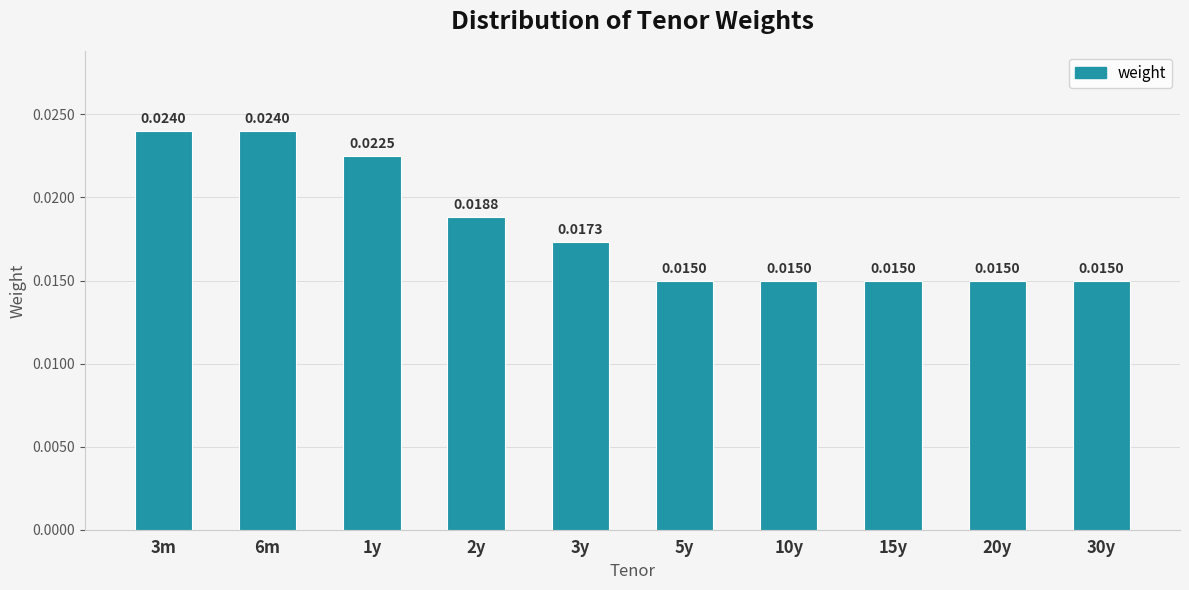

Between 15y and 1y, which is larger?

1y